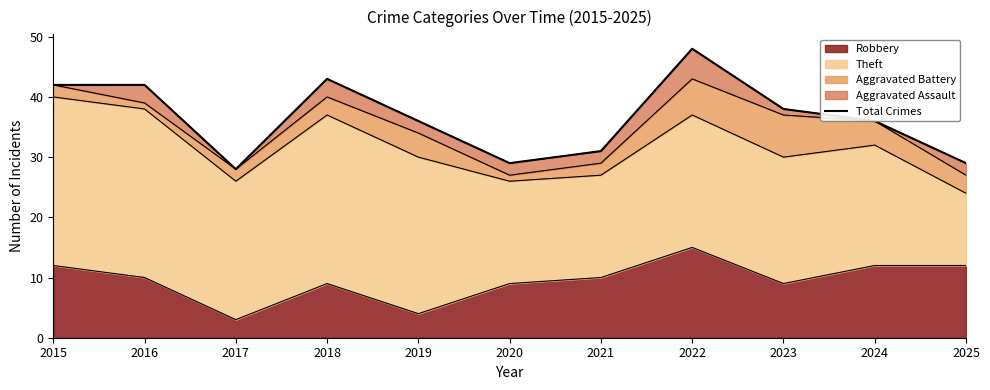

At which category does the data reach its first local peak?

2018